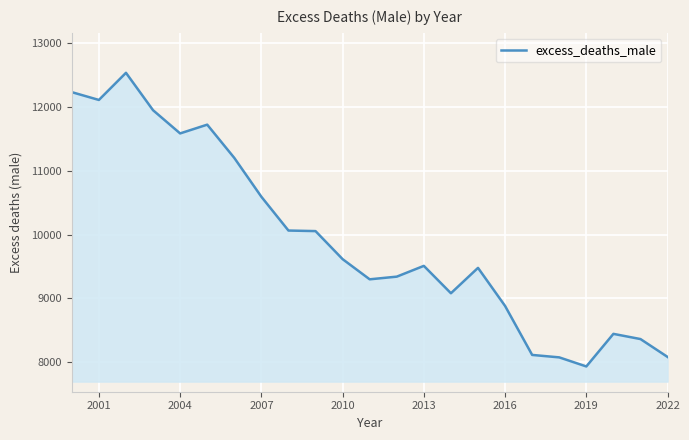

What is the greatest value displayed?

12537.2